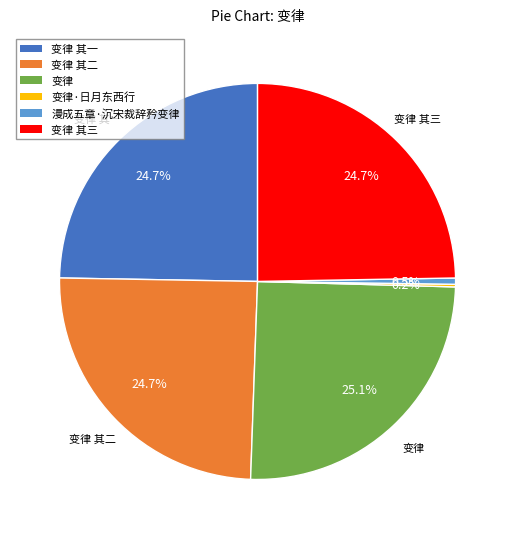

Does any single category account for the majority?

No